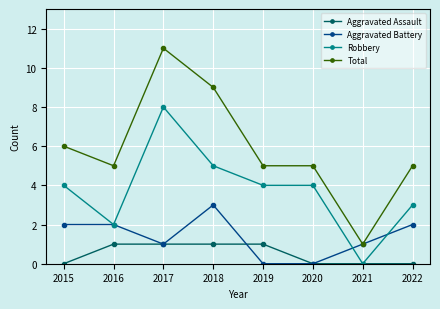

What is the difference between the Aggravated Battery values at 2017 and 2019?

1